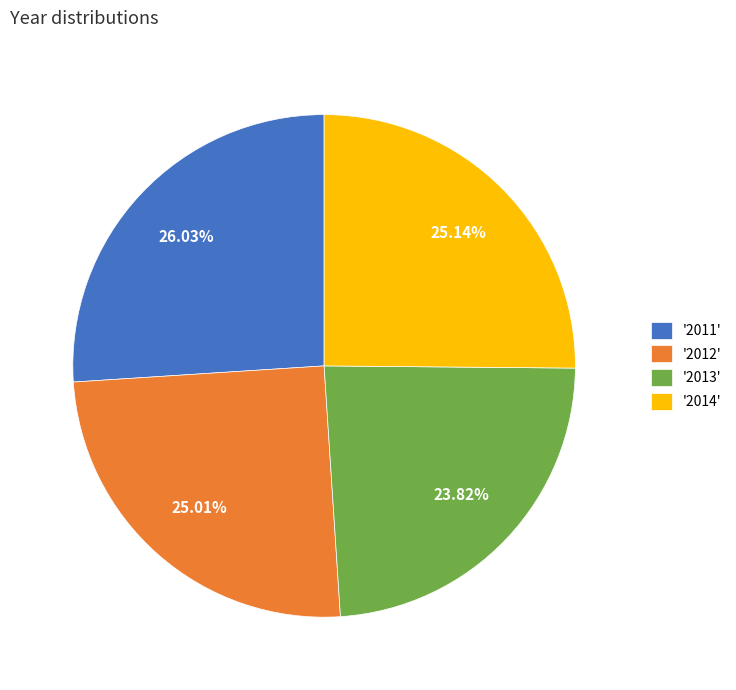

Which has a higher value, '2013' or '2014'?

'2014'